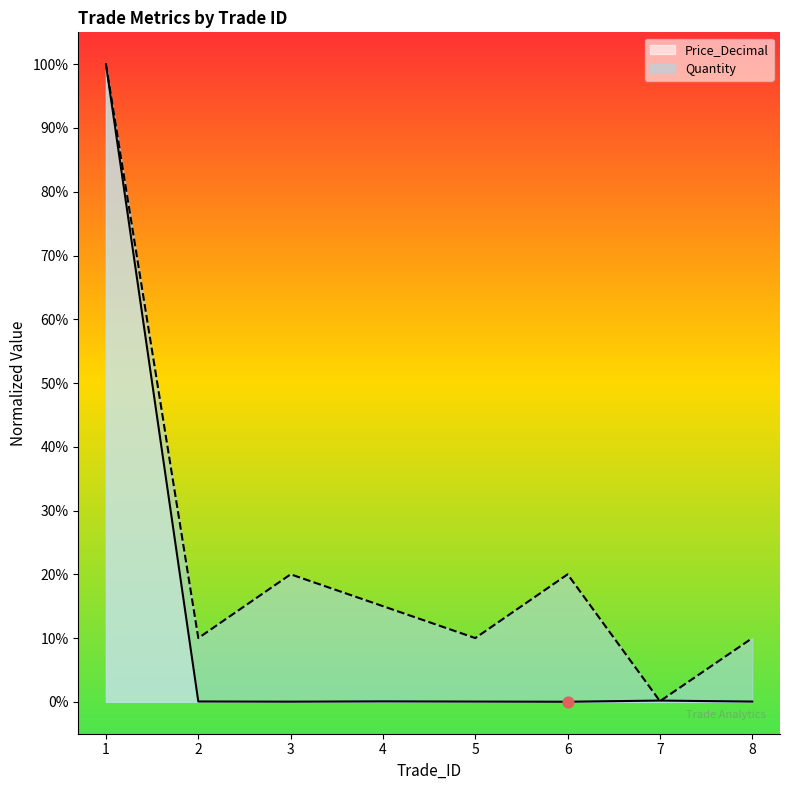

What is the total value across all series at 3?

0.2